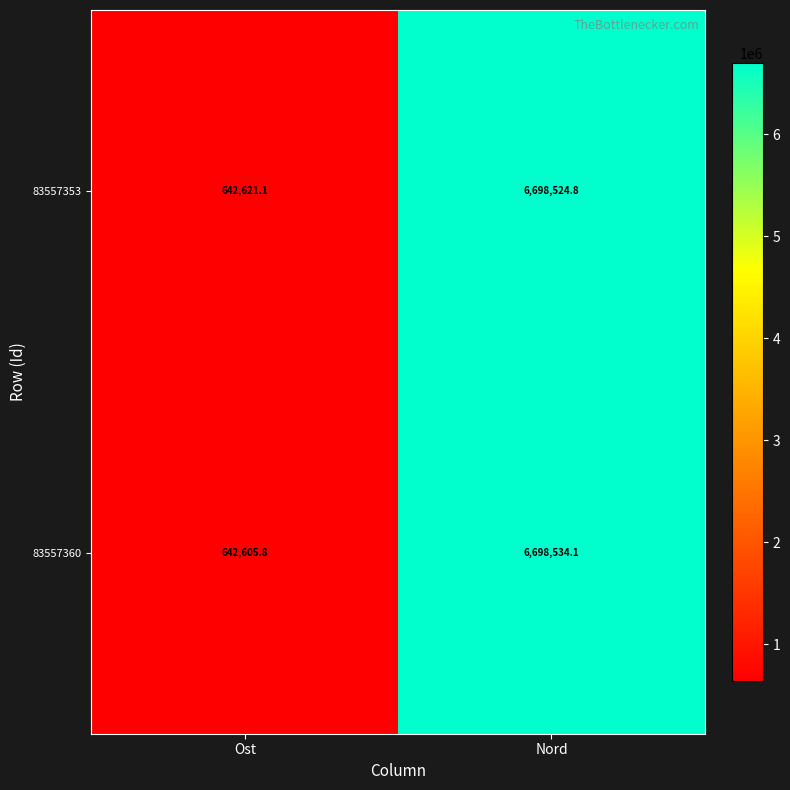

Between Ost and Nord, which series saw the biggest shift?

83557360